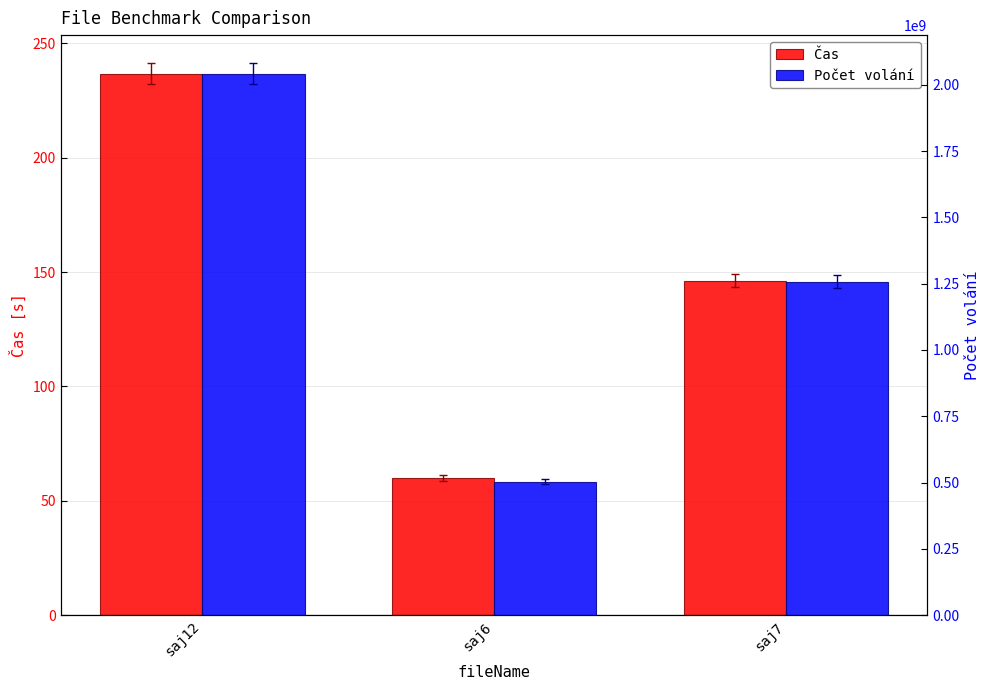

Rank the categories by Čas value from highest to lowest.

saj12, saj7, saj6